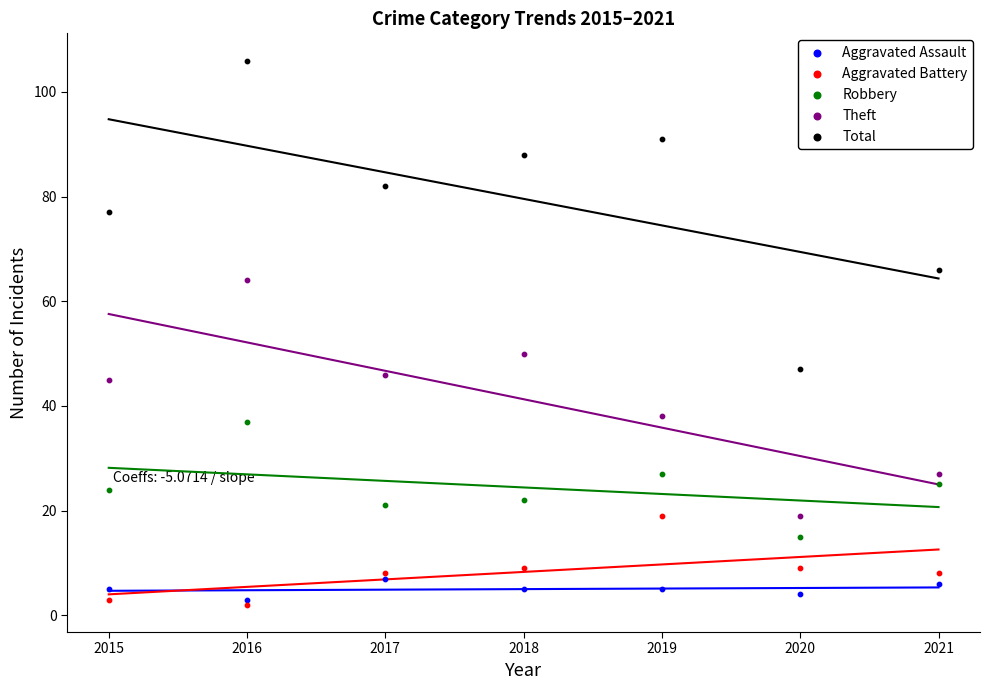

Which series contains the highest Y value?

Total